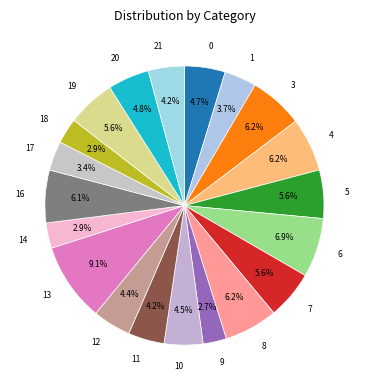

Combined, do 17 and 11 account for over 50%?

No